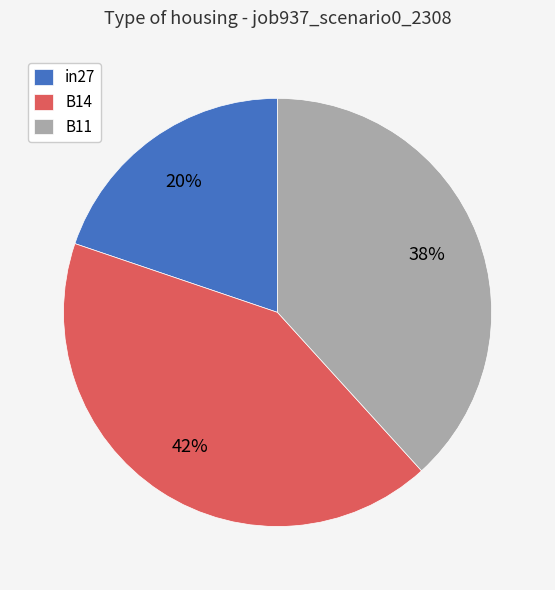

Is the sum of in27 and B14 greater than half?

Yes